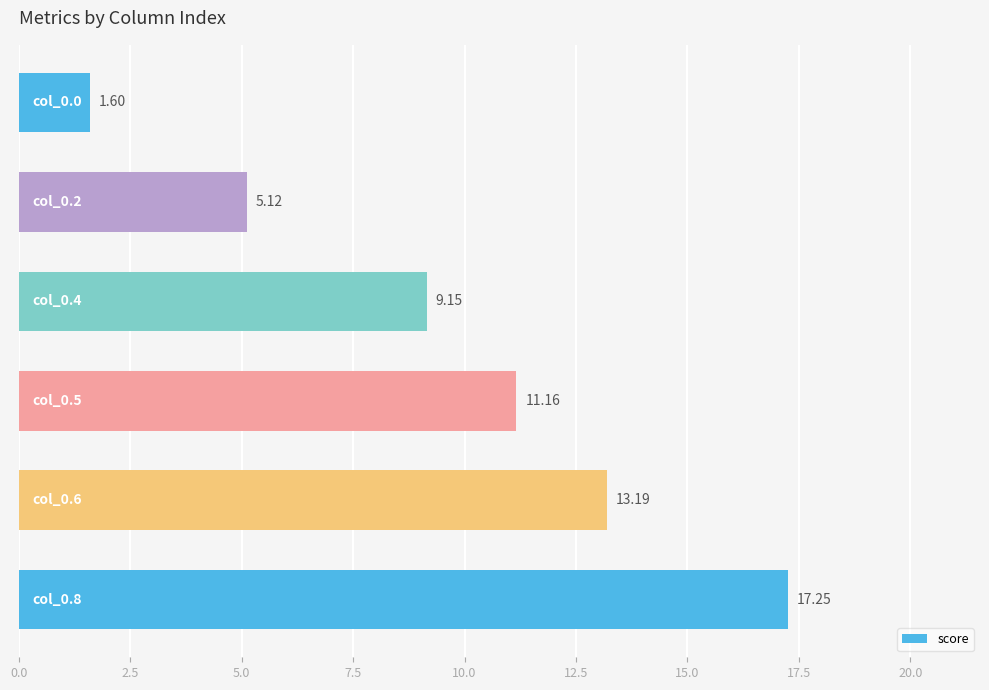

What is the sum of all values?

57.5